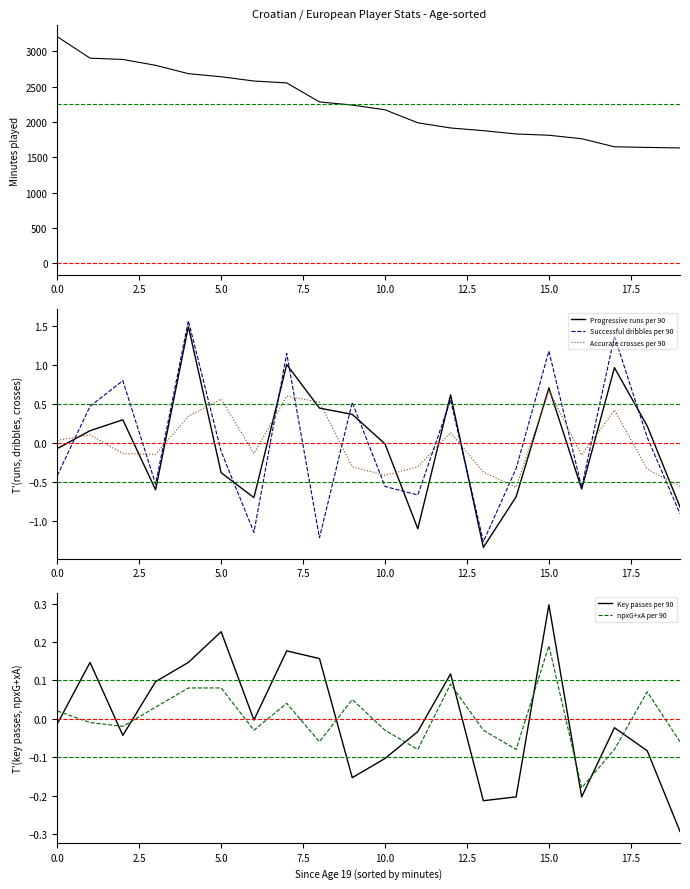

What is the label of the 10th point from the right?

10